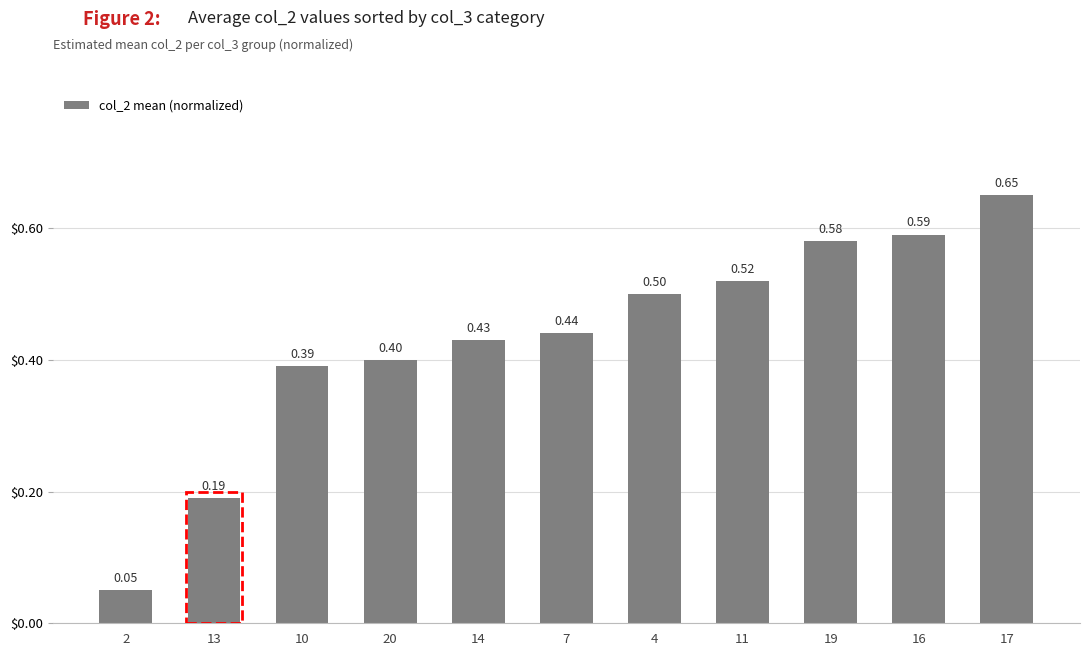

How many bars are there in total?

11